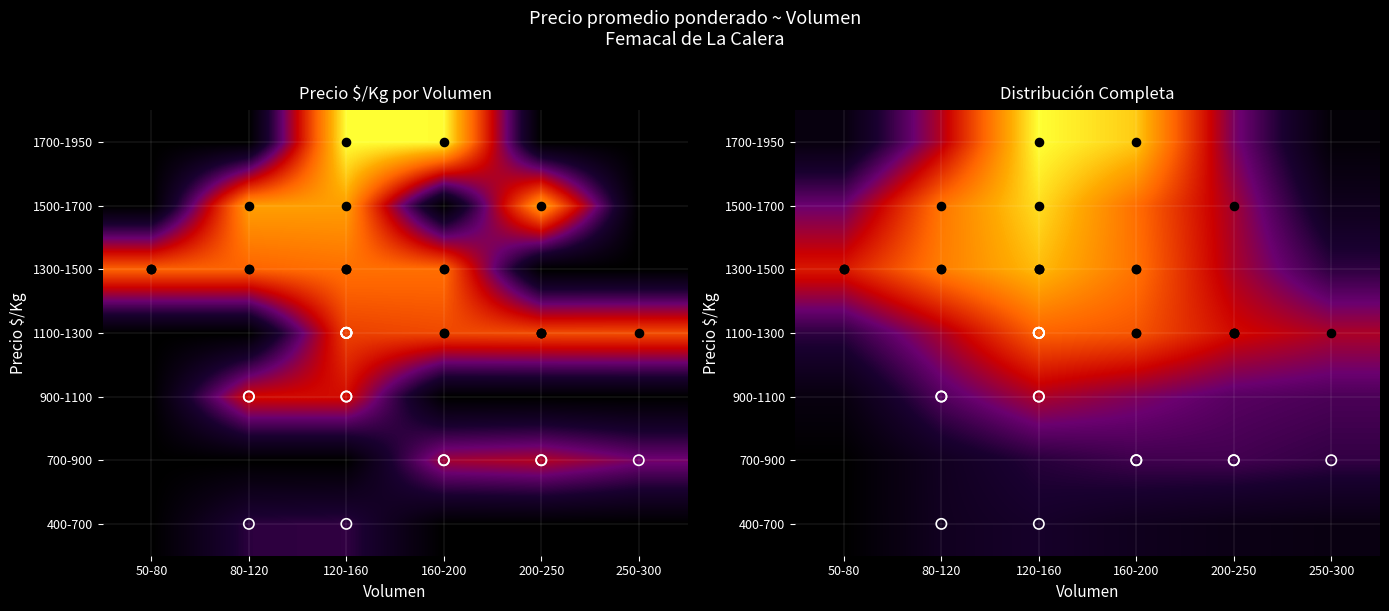

What is the total value across all series at 80-120?

13078.3